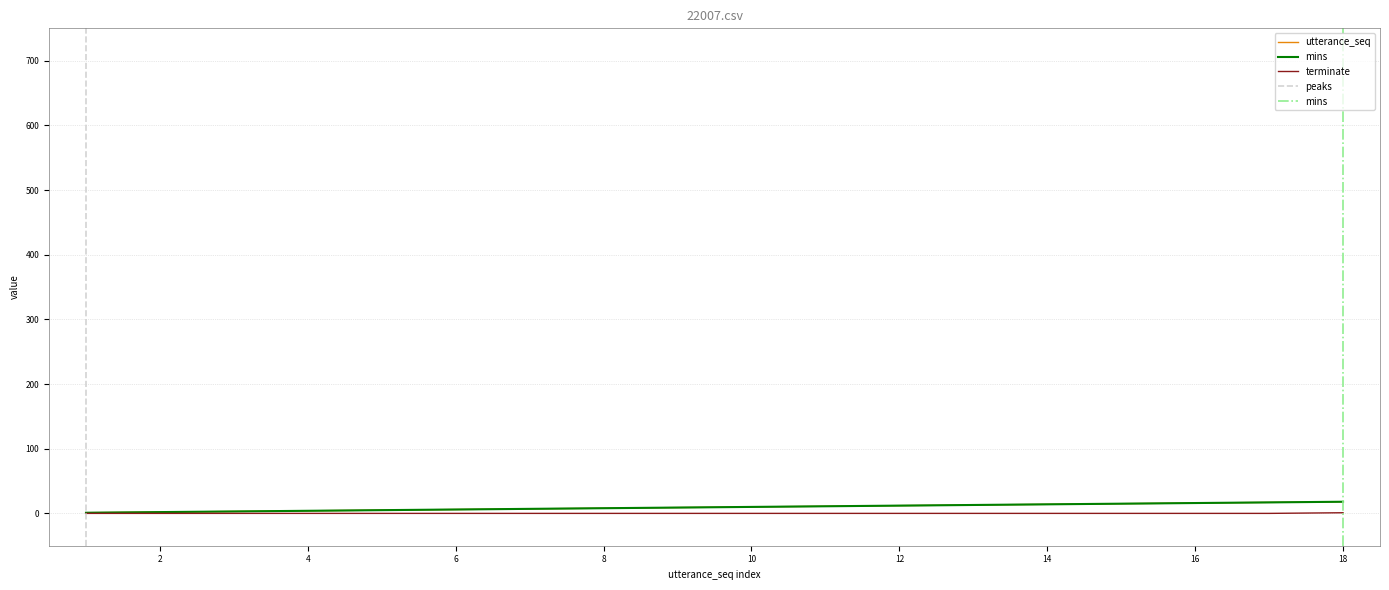

True or false: terminate and utterance_seq intersect in this chart.

False